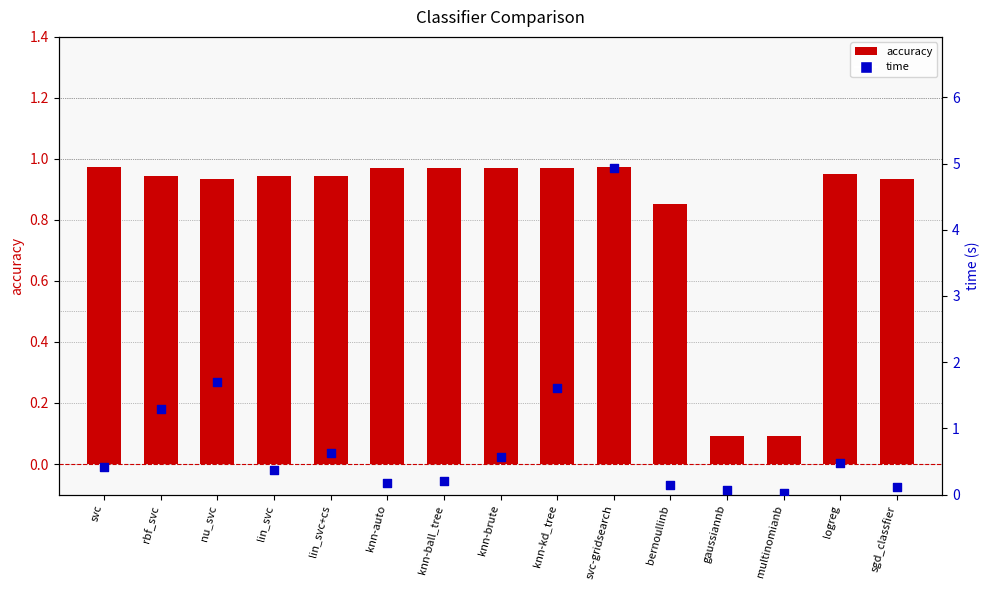

Is the value of accuracy at lin_svc greater than the value of time at knn-auto?

Yes